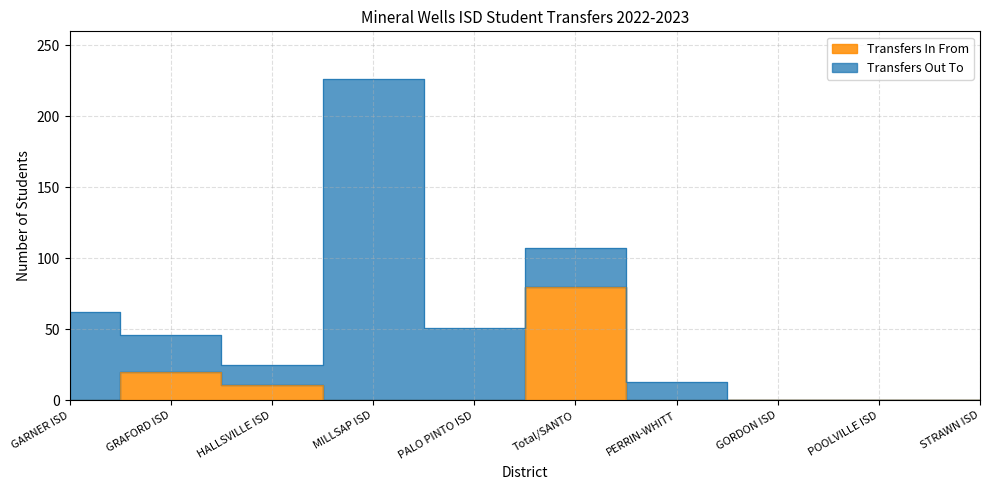

What is the difference between the second highest and minimum values?

20